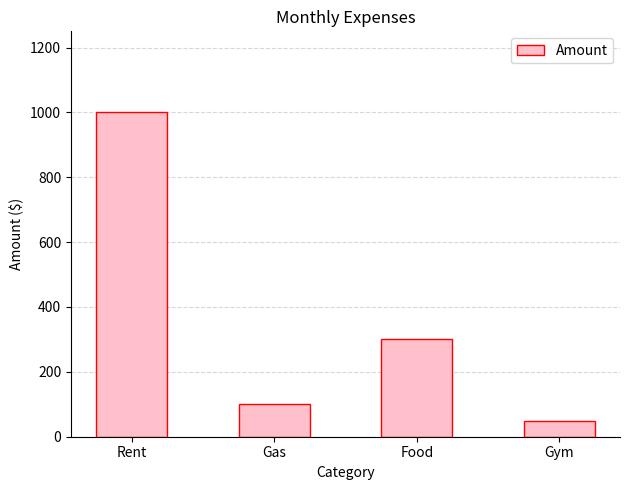

How many values are below 300?

2